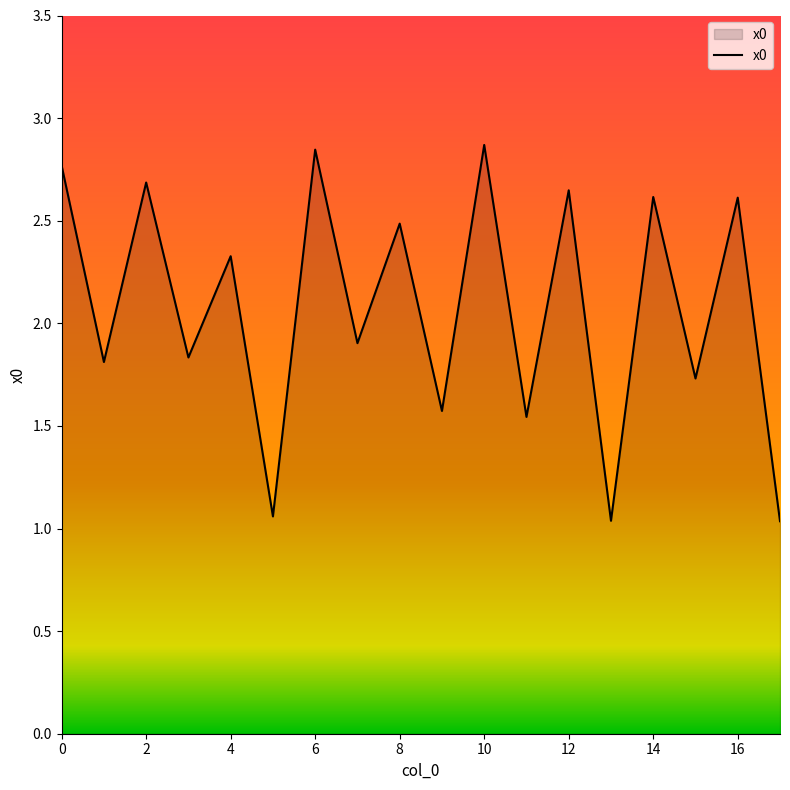

What is the difference between the maximum and minimum values?

1.8